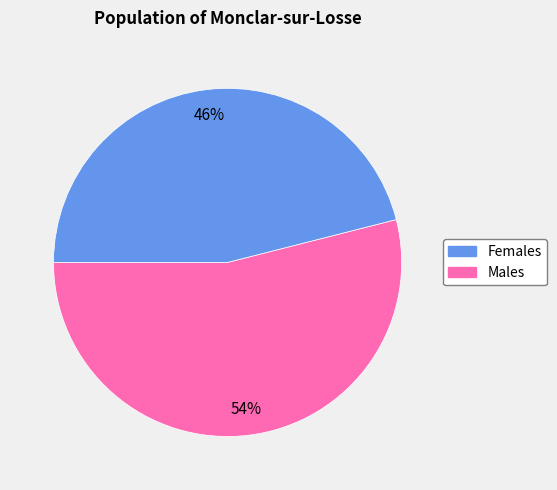

How many segments does this pie chart have?

2